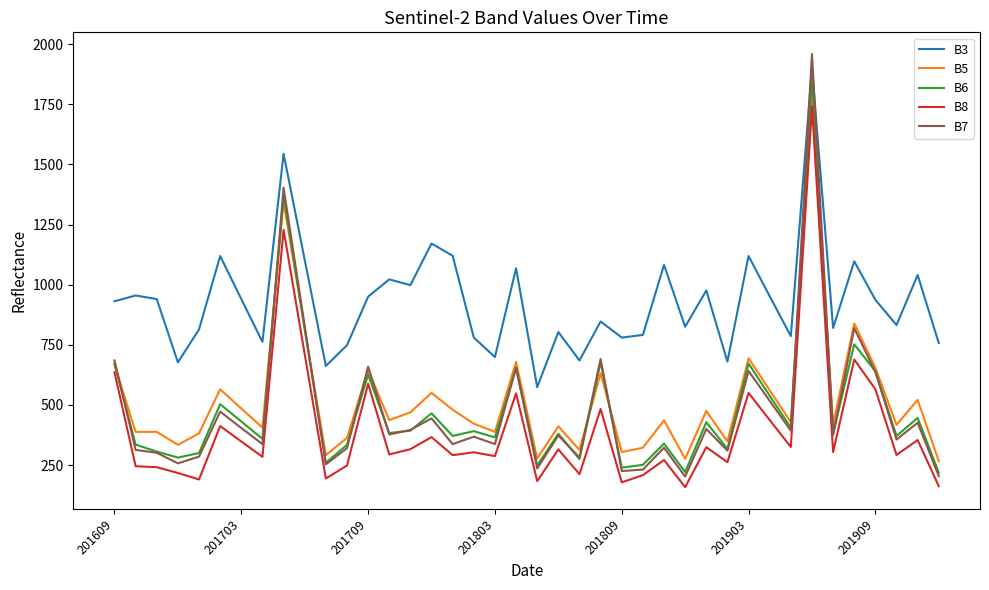

What is the minimum value shown in the chart?

158